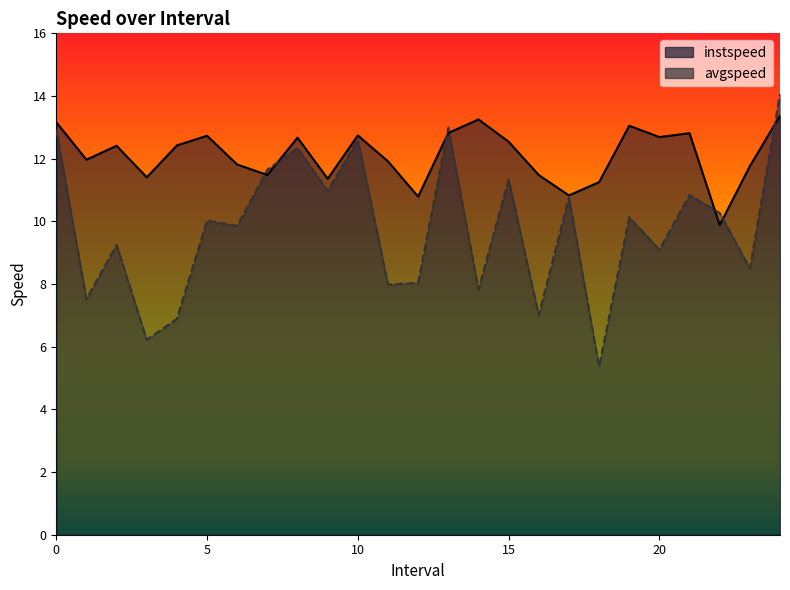

List the labels in order of avgspeed value, smallest first.

18.0, 3.0, 4.0, 16.0, 1.0, 14.0, 11.0, 12.0, 23.0, 20.0, 2.0, 6.0, 5.0, 19.0, 22.0, 17.0, 21.0, 9.0, 15.0, 7.0, 8.0, 10.0, 0.0, 13.0, 24.0